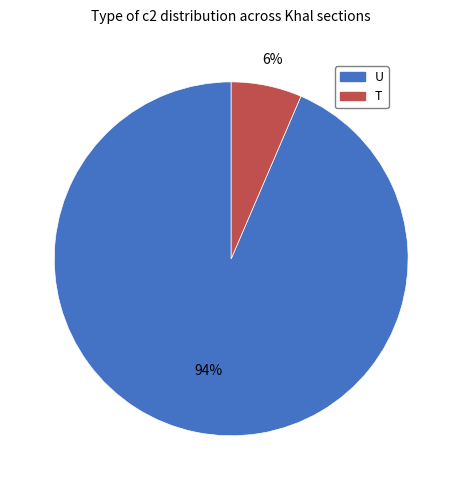

Between T and U, which is larger?

U